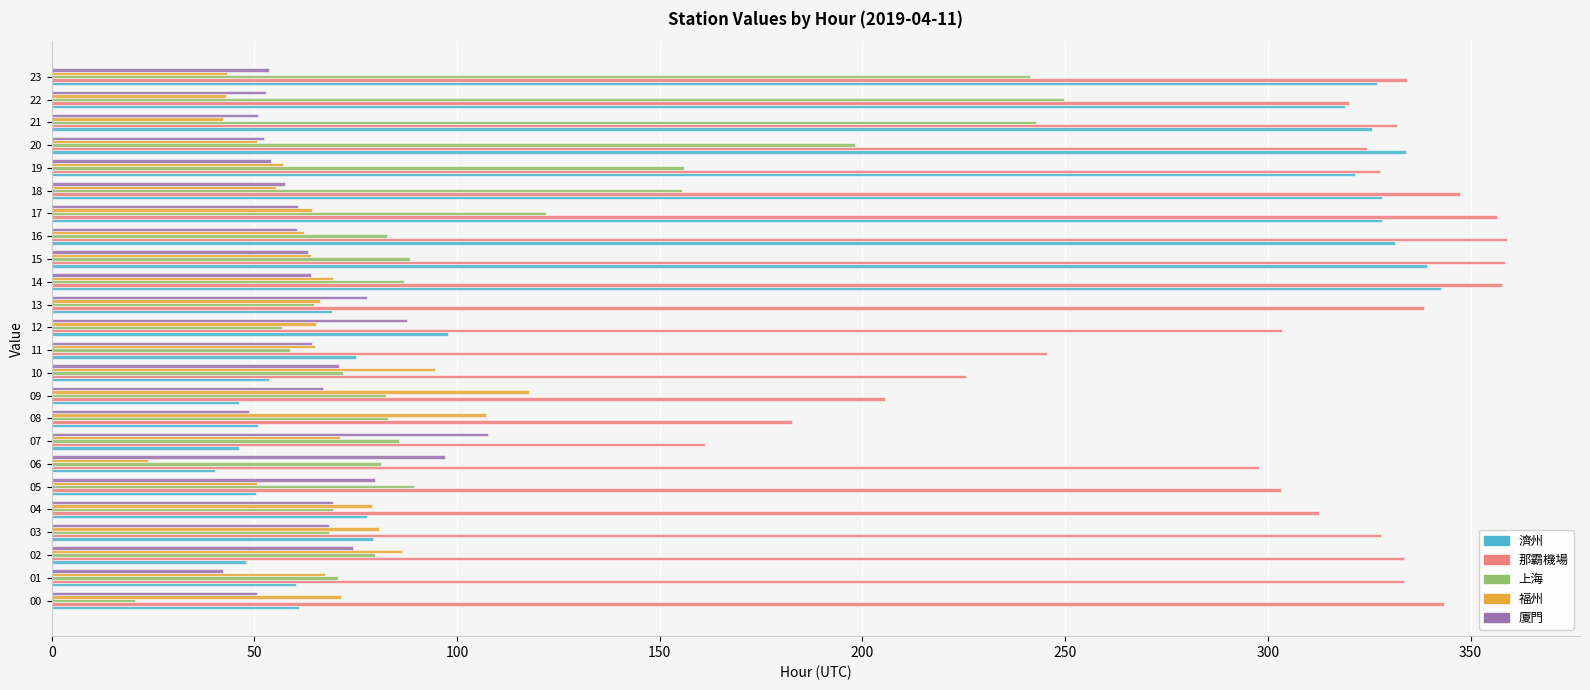

Which series has the largest total across all categories?

那霸機場